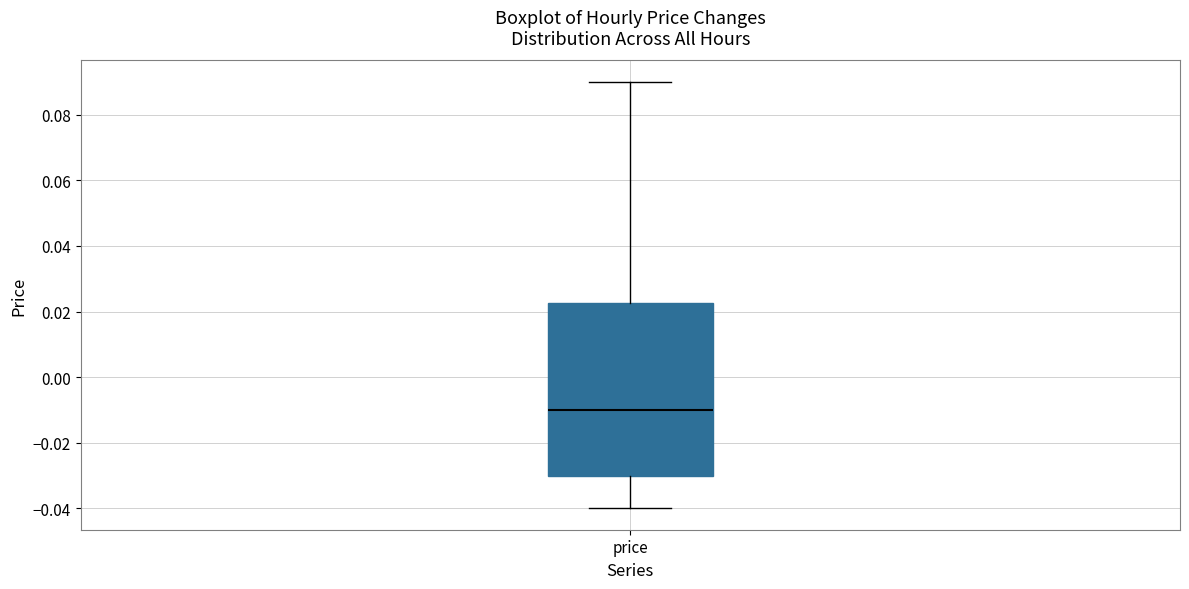

Where does the upper whisker of the box for price end on the y-axis? The values are not printed on the chart, so give them approximately, as read against the axis.

0.090